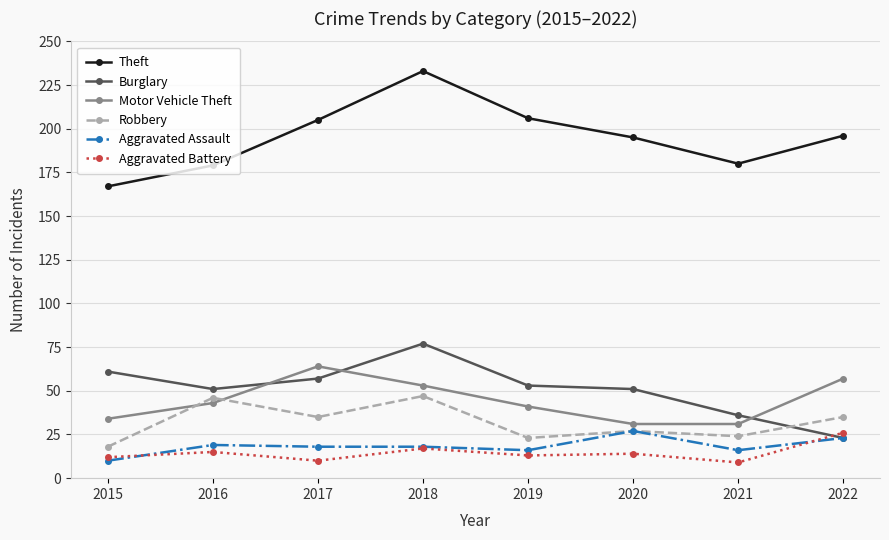

At which category does Theft reach its first local peak?

2018